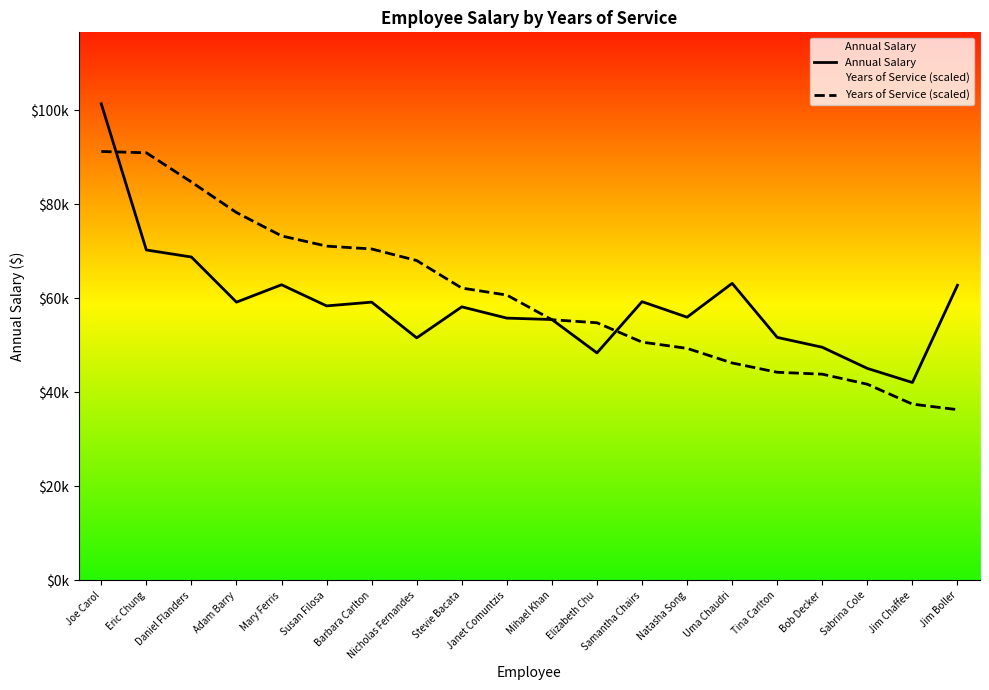

Rank the series by their average value, from highest to lowest.

Years of Service (scaled), Annual Salary